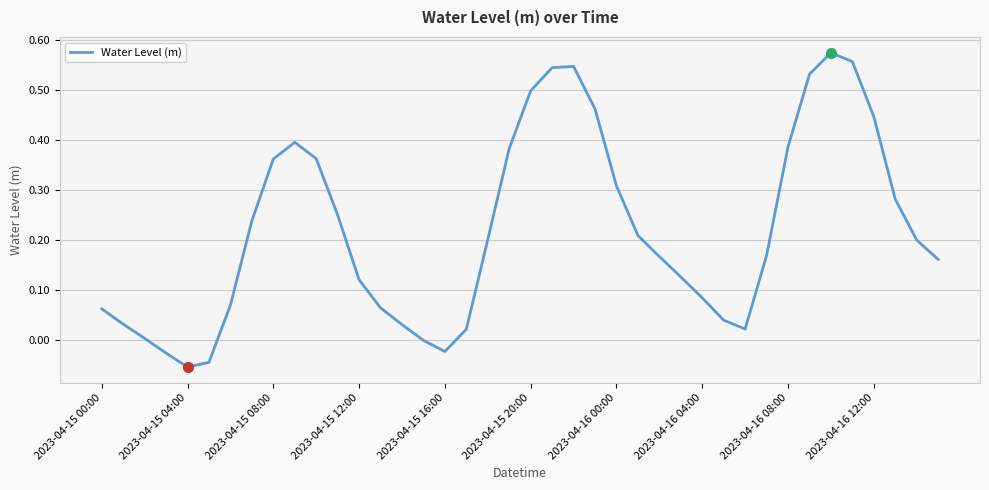

The chart shows a value of 0.0 at 17. True or false?

False